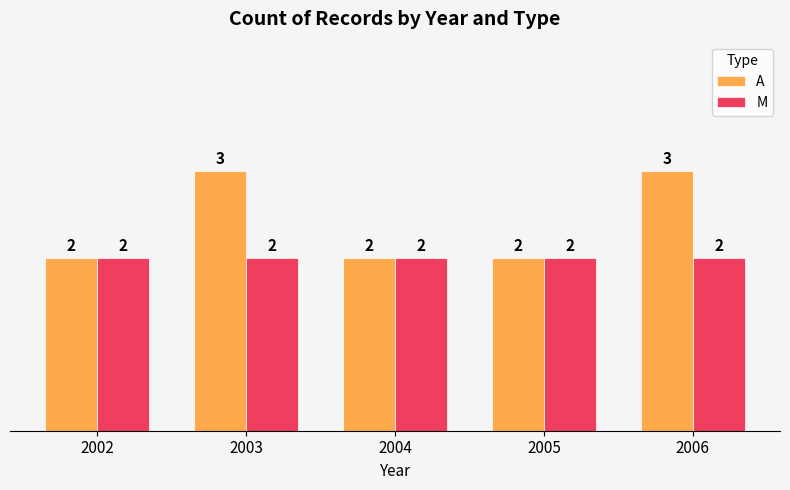

At 2006, list the series in order from smallest to largest.

M, A